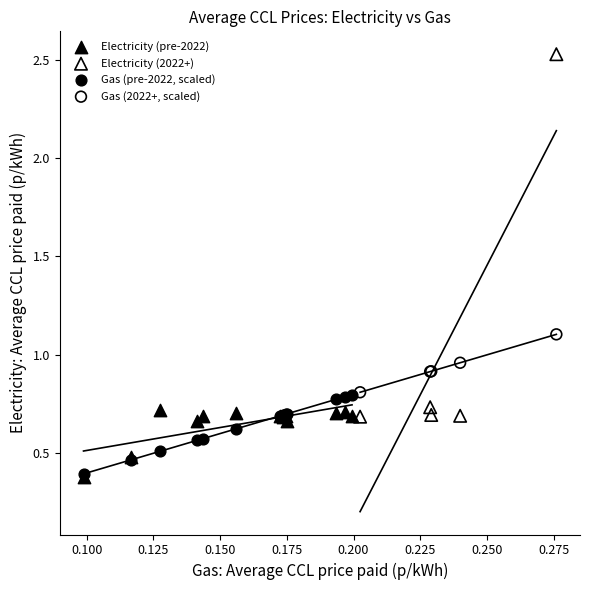

Which series contains the highest Y value?

Electricity (2022+)